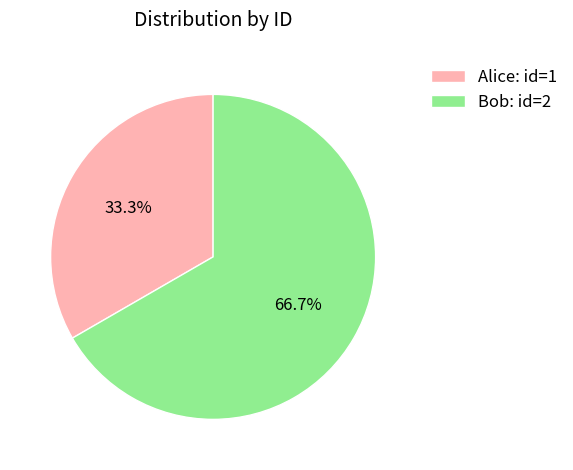

Is it true that Alice is 33% of the pie?

True